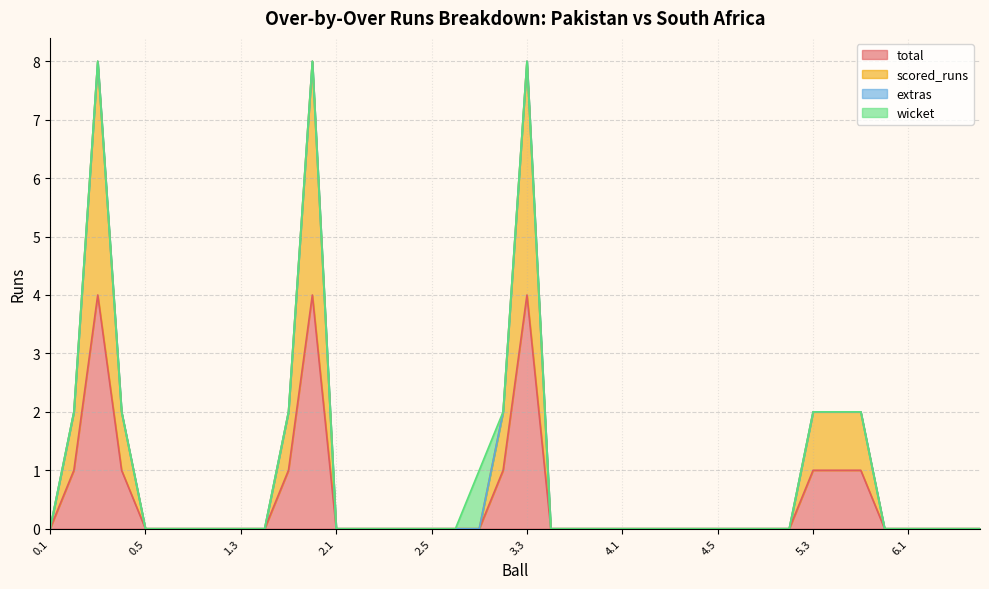

Where is the first local maximum for total?

0.3